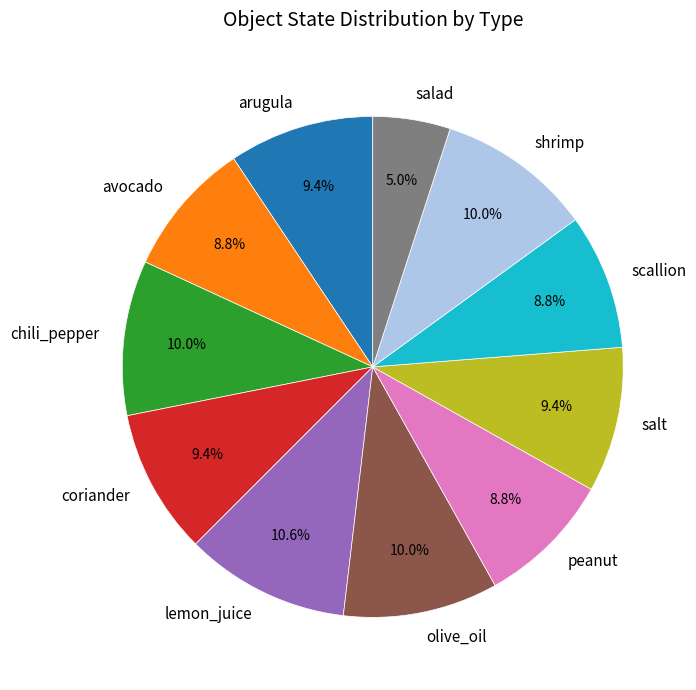

To the nearest percent, what is the combined percentage of chili_pepper and lemon_juice?

21%